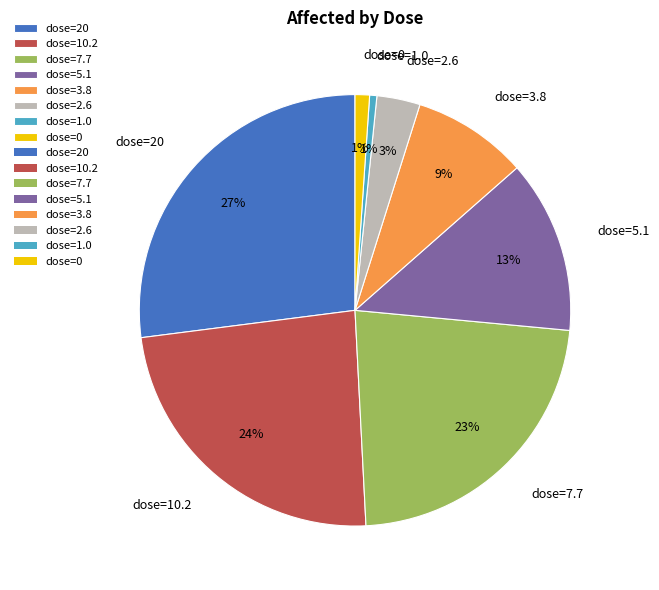

Which has a higher value, dose=3.8 or dose=1.0?

dose=3.8